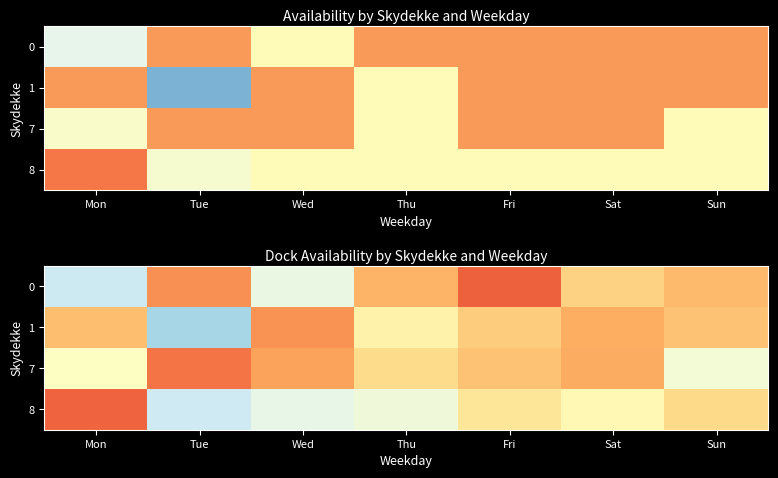

What is the highest value of the 1 series?

1.0